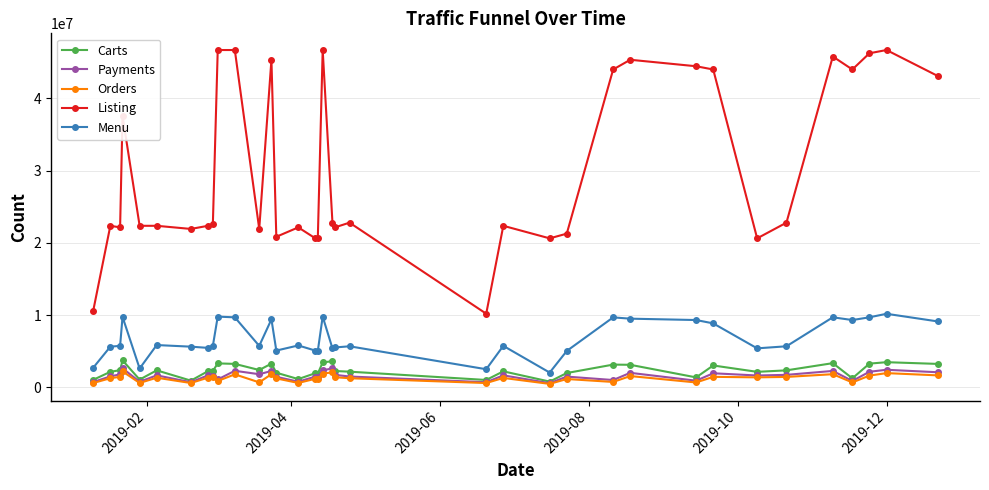

True or false: Carts has more than 1 interior local peaks.

True